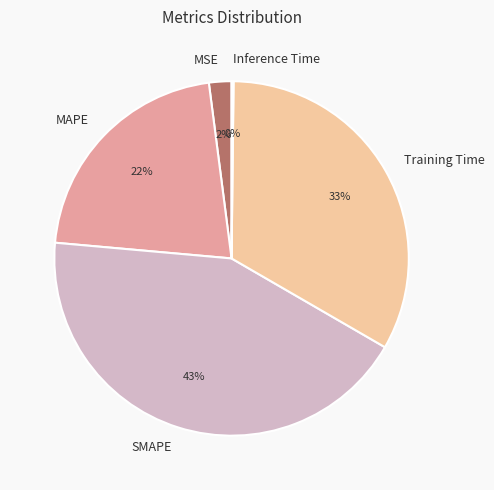

To the nearest percent, what is the average slice percentage?

20%